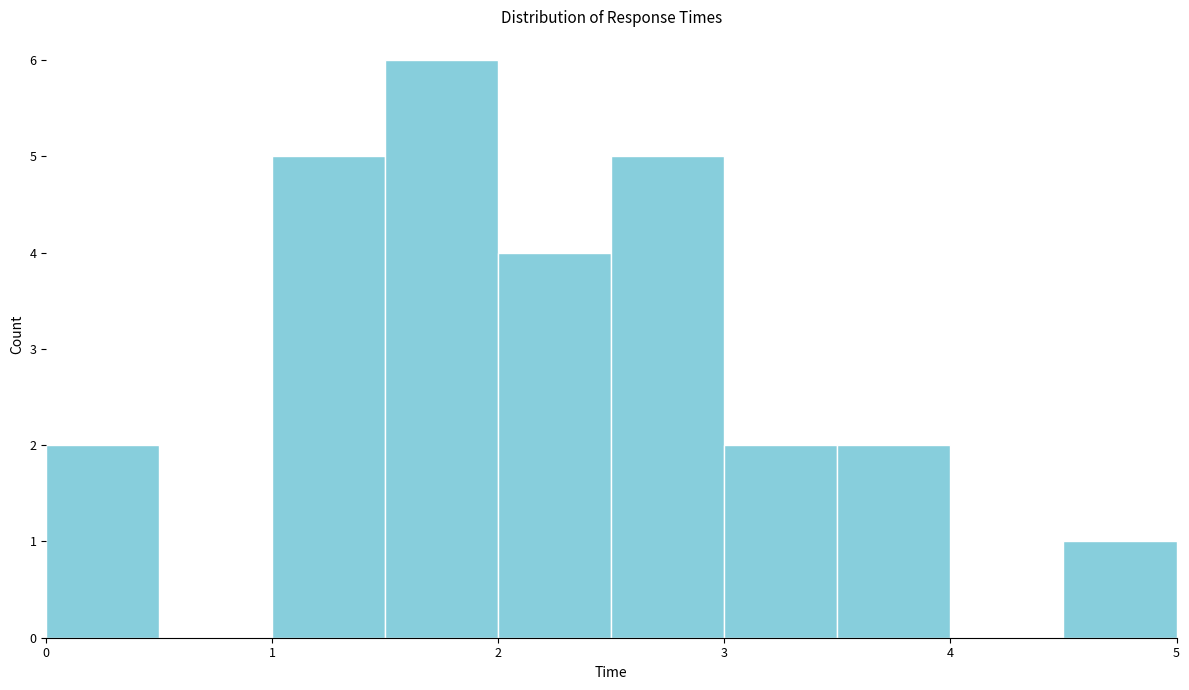

Over which range of the x-axis is the bar tallest?

1.5 to 2.0